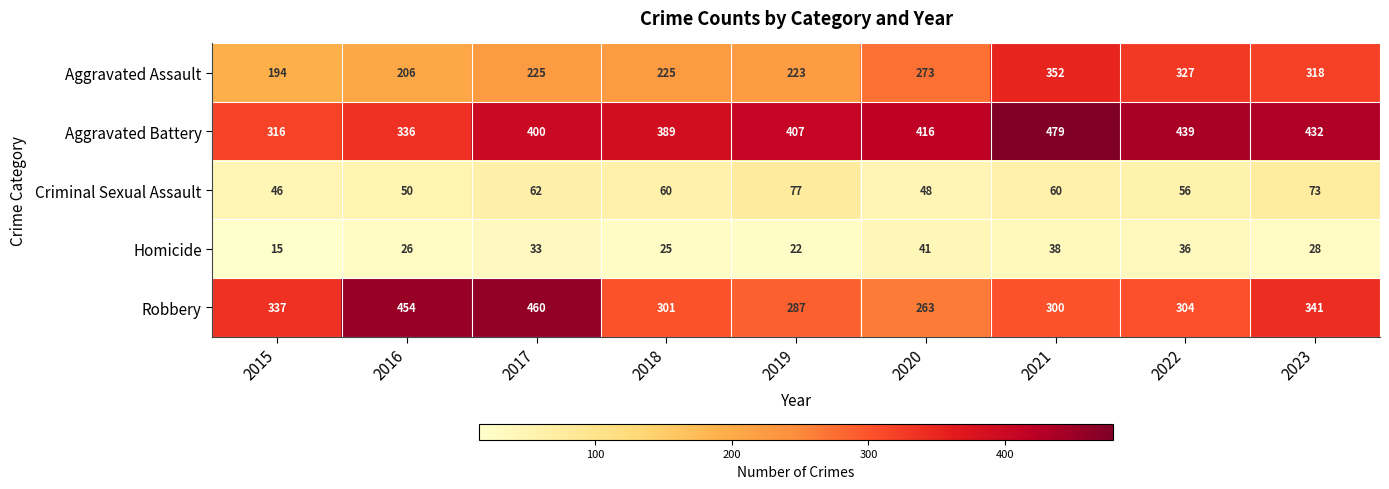

At how many categories does at least one series exceed 320?

9